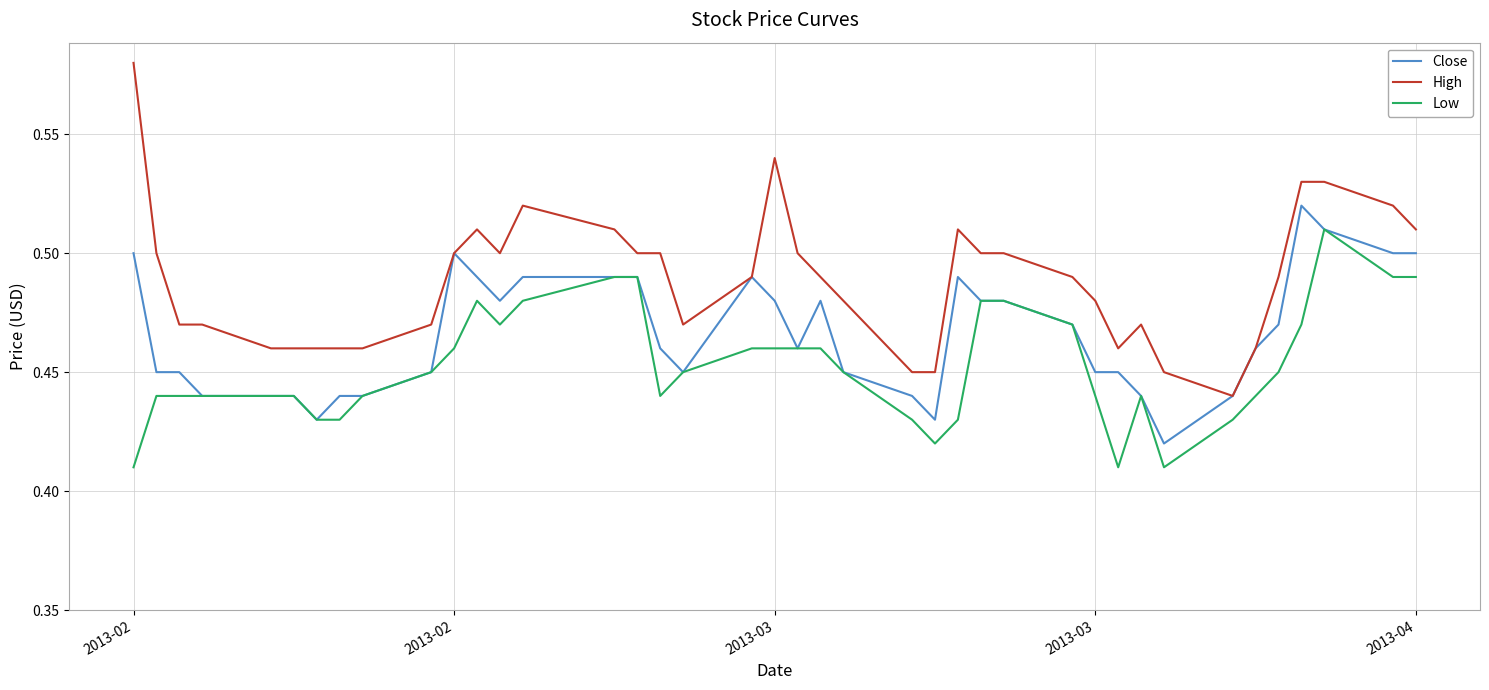

True or false: Low and High intersect in this chart.

False